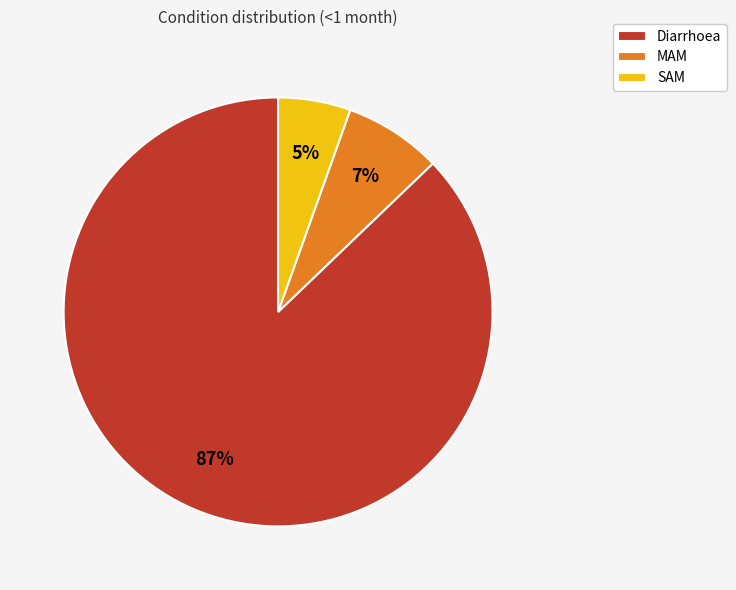

What is the smallest slice in the pie chart?

SAM